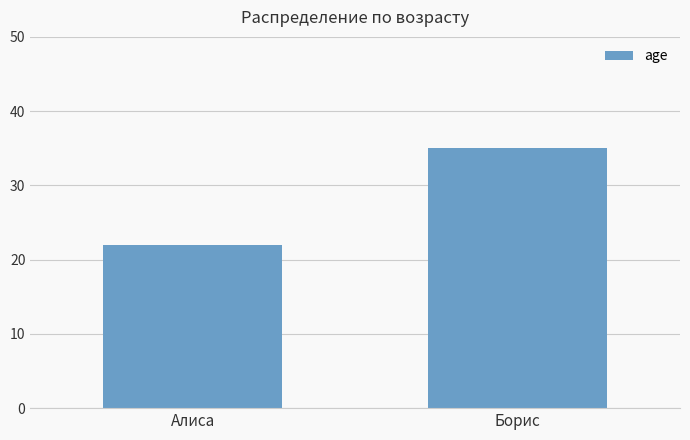

Reading left to right, extract all data points from this chart.

22	35